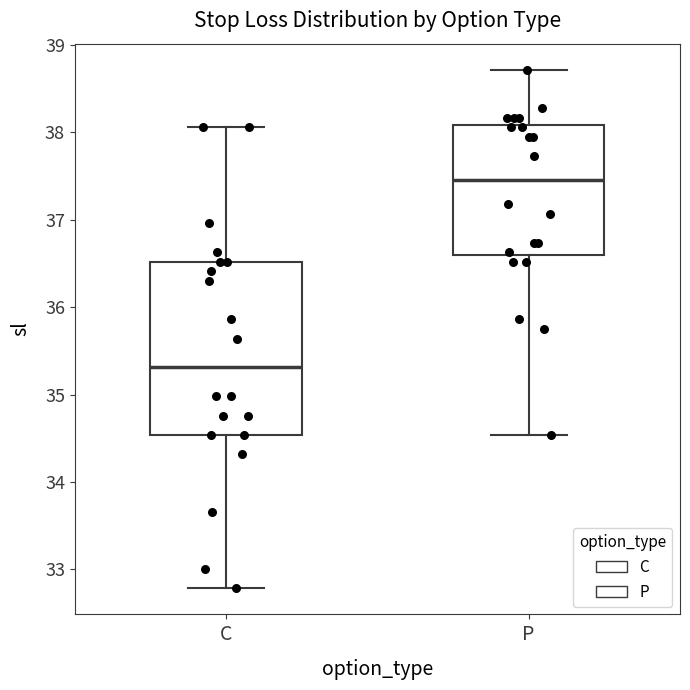

Reading left to right, read every box against the y-axis: the position of its median line, the range the box covers, and the ends of its whiskers. The values are not printed on the chart, so give them approximately, as read against the axis.

C: median 35.3, box 34.5 to 36.5, whiskers 32.8 to 38.1
P: median 37.5, box 36.6 to 38.1, whiskers 34.5 to 38.7